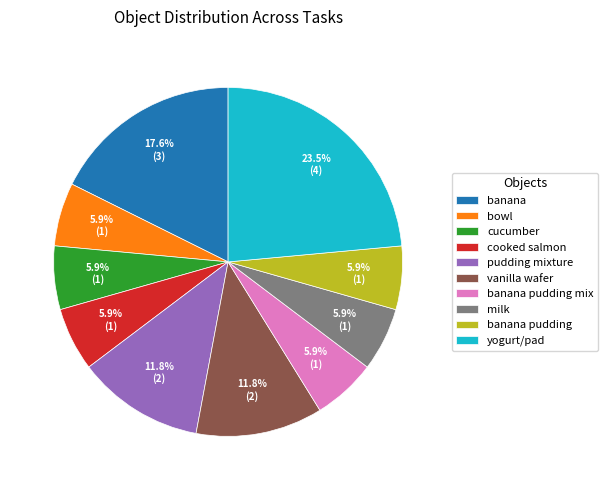

What is the largest slice in the pie chart?

yogurt/pad